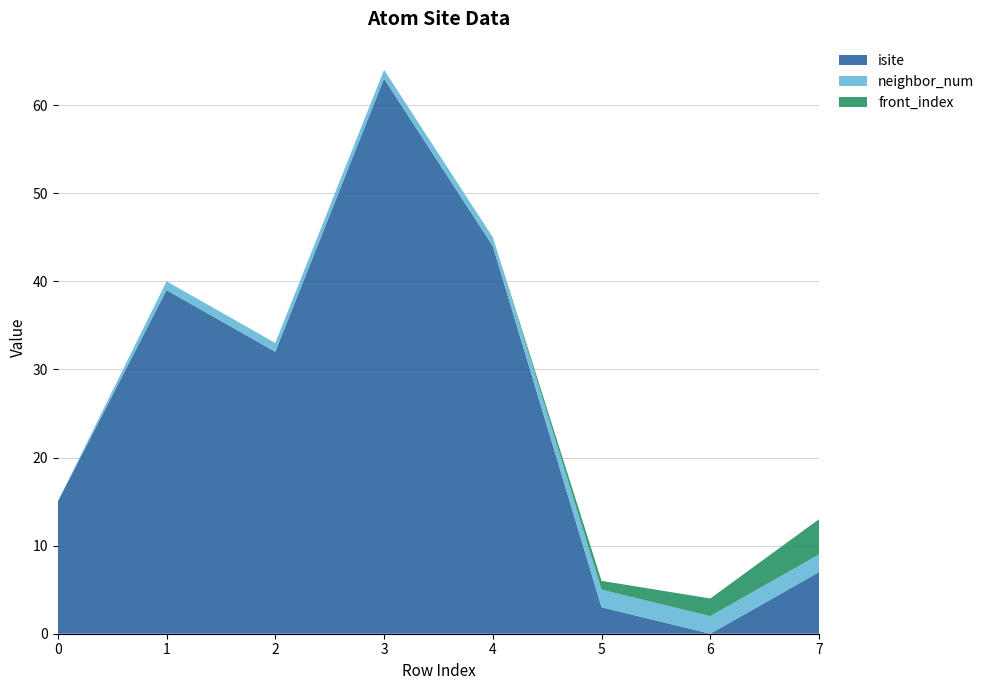

Reading left to right, transcribe all the data shown in this chart.

isite: 0=15	1=39	2=32	3=63	4=44	5=3	6=0	7=7
neighbor_num: 0=0	1=1	2=1	3=1	4=1	5=2	6=2	7=2
front_index: 0=0	1=0	2=0	3=0	4=0	5=1	6=2	7=4